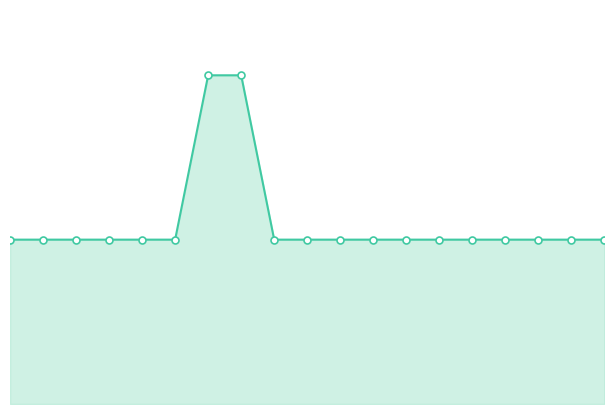

How many lines are shown in the chart?

1